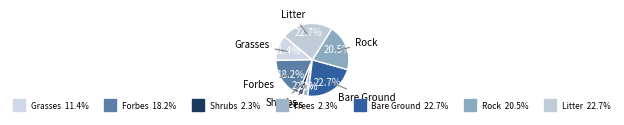

How many slices are in this pie chart?

7